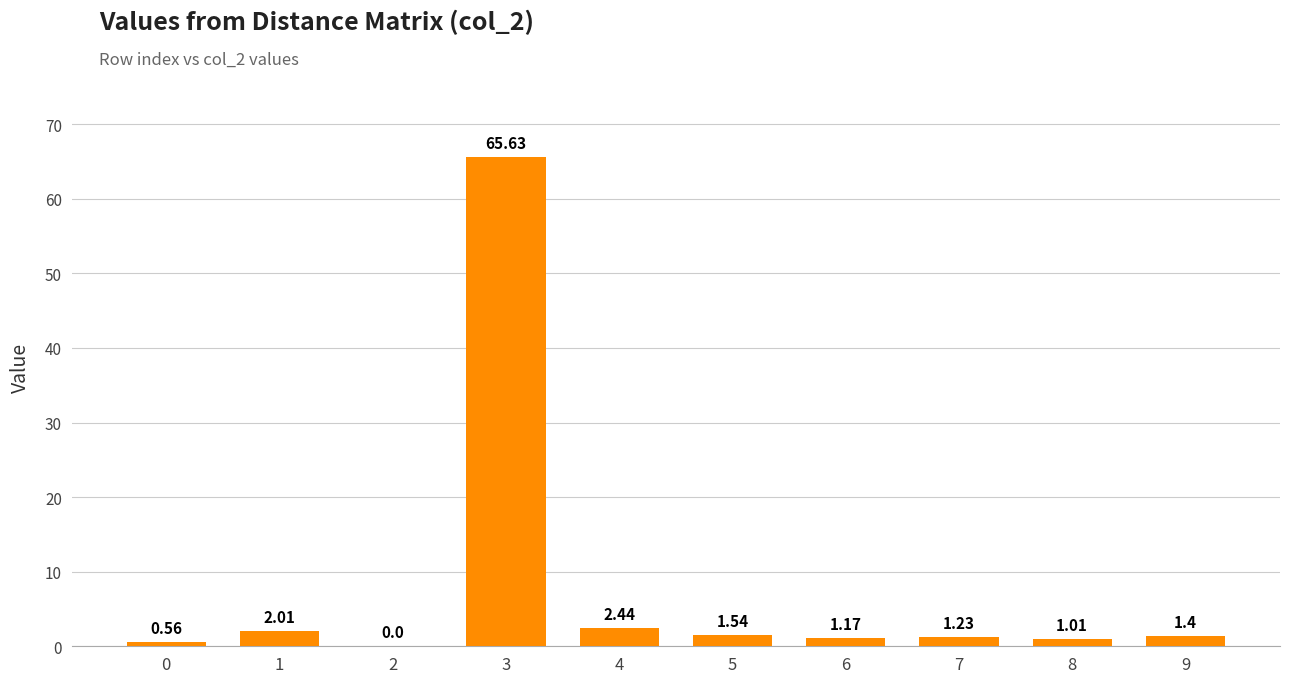

Where is the data nearest to the value 32?

4